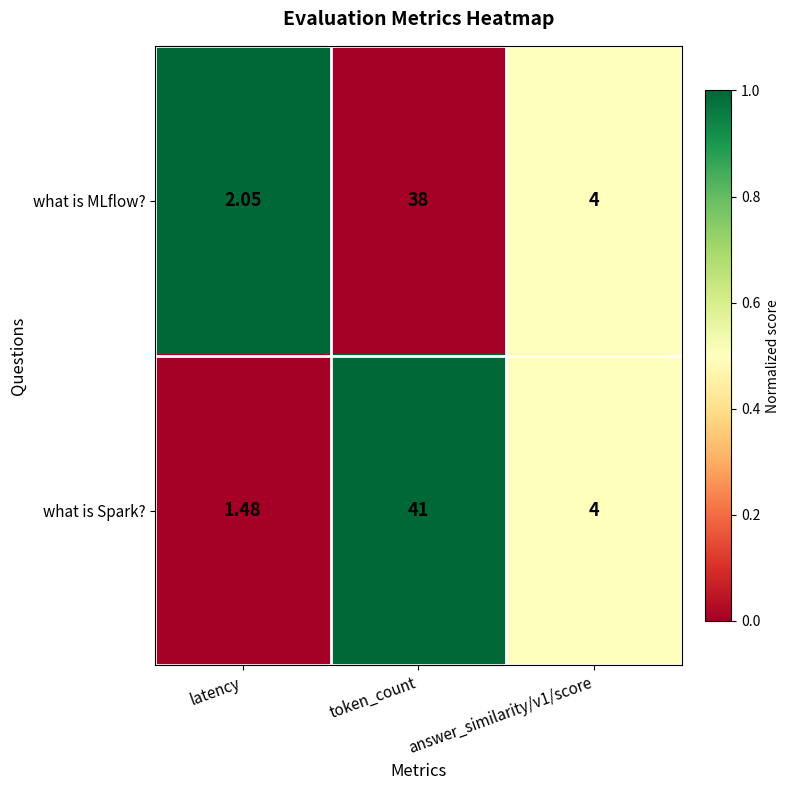

Between latency and answer_similarity/v1/score, which series saw the biggest shift?

what is Spark?